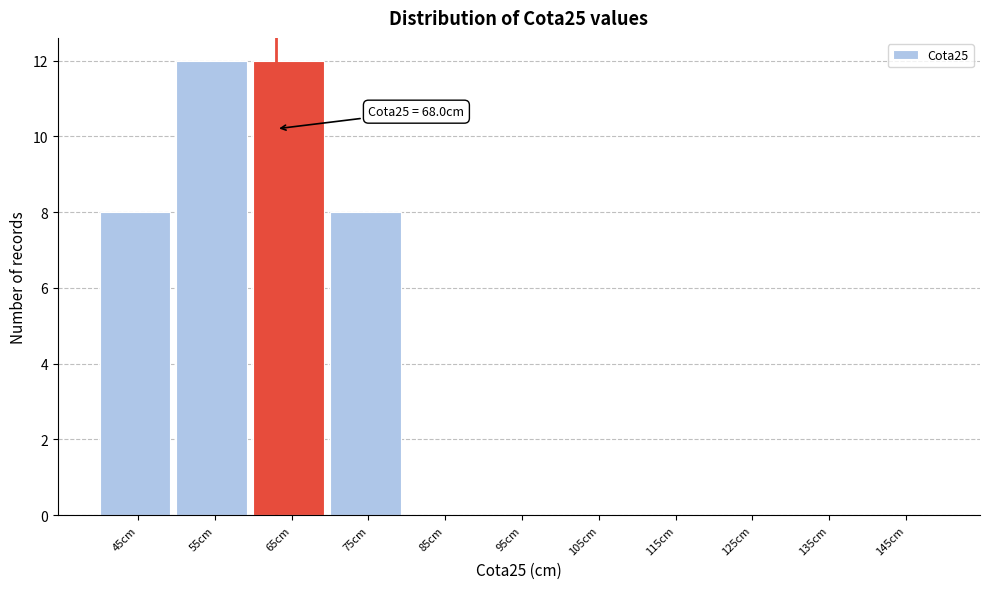

Reading left to right, list all the values displayed in this chart.

45cm=8	55cm=12	65cm=12	75cm=8	85cm=0	95cm=0	105cm=0	115cm=0	125cm=0	135cm=0	145cm=0